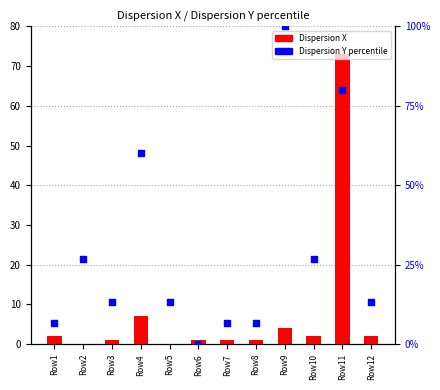

Which series contains the highest Y value?

Dispersion Y percentile